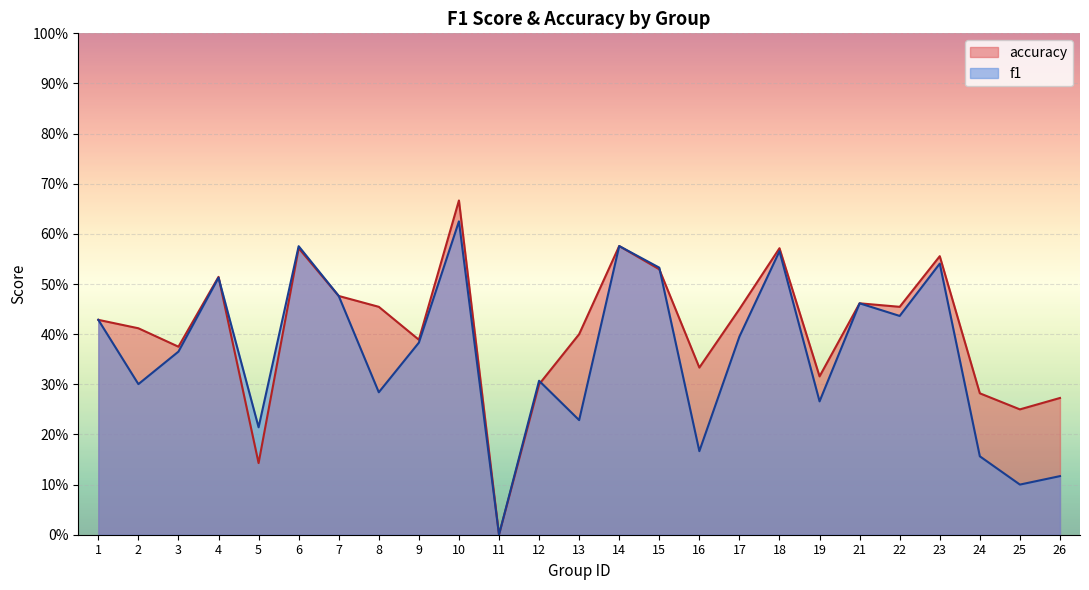

How many accuracy values are between 0 and 1?

25